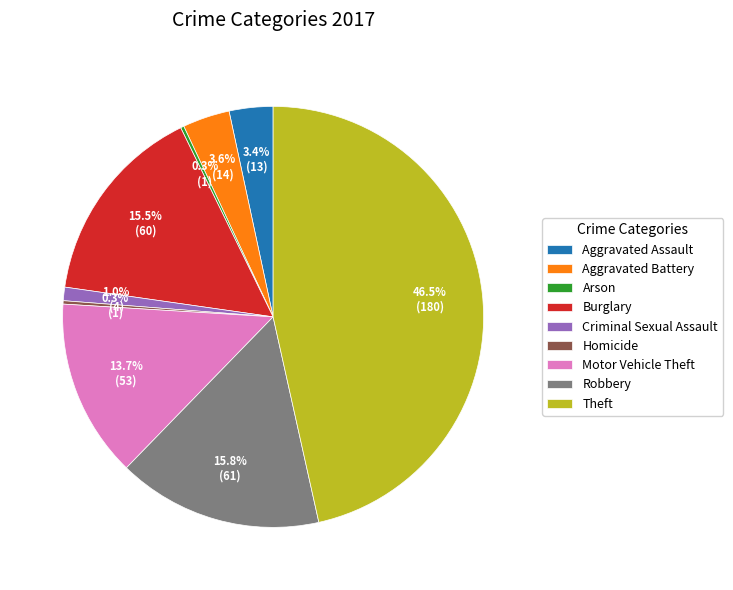

Is it true that Aggravated Assault is 3% of the pie?

True